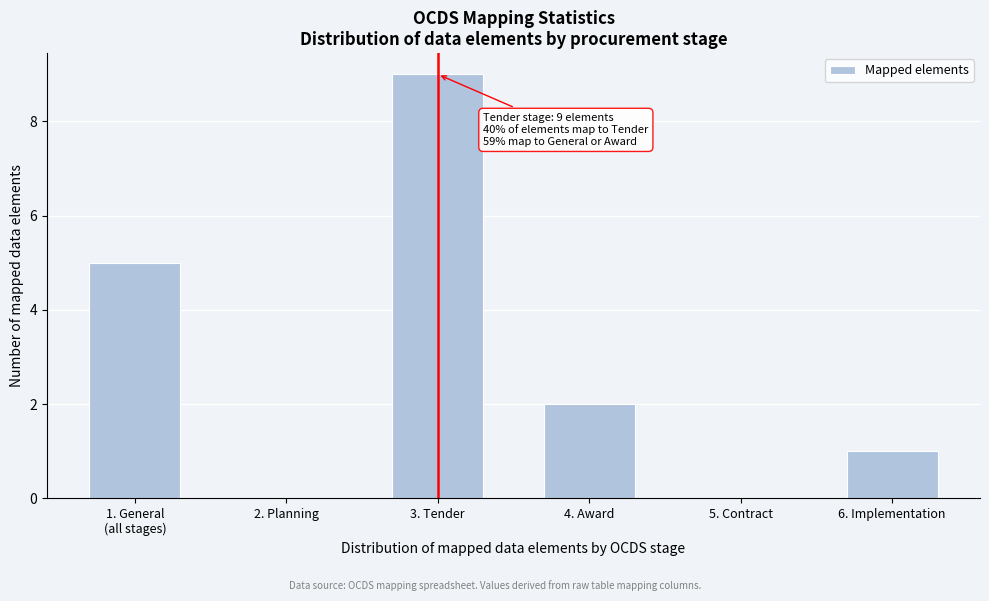

At which category does the chart reach its peak across all series?

3. Tender